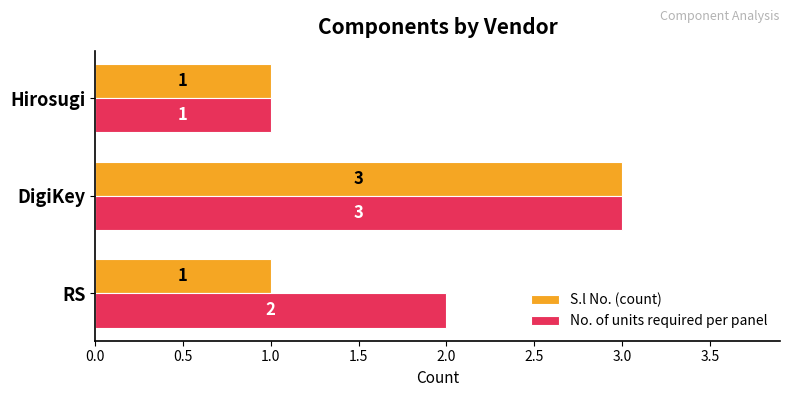

Which series has the largest total across all categories?

No. of units required per panel